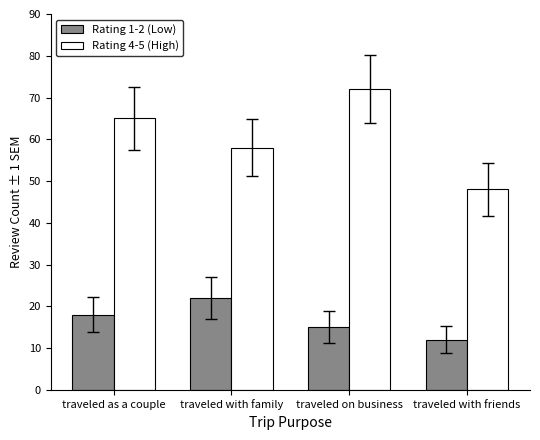

Which series has the largest range (max minus min)?

Rating 4-5 (High)